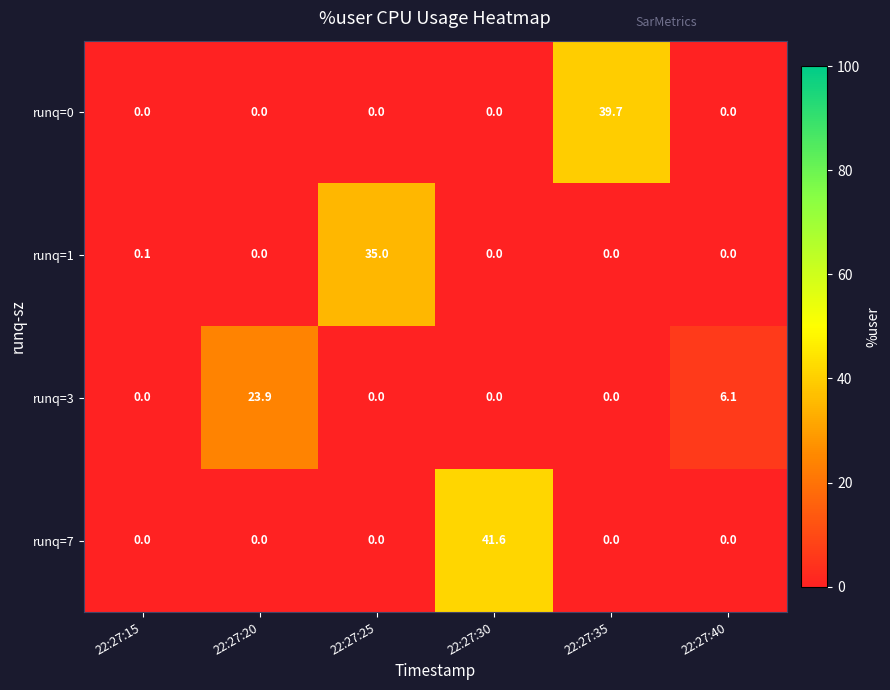

List the series in order of their peak value, highest first.

runq=7, runq=0, runq=1, runq=3